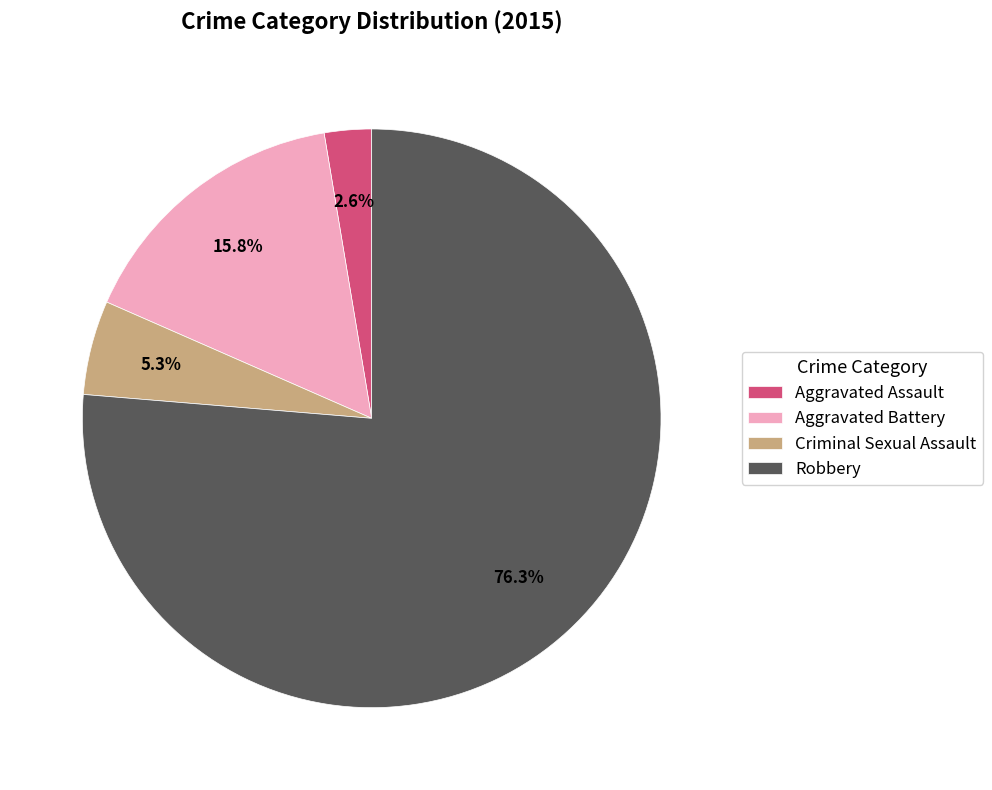

Between Robbery and Aggravated Battery, which is larger?

Robbery